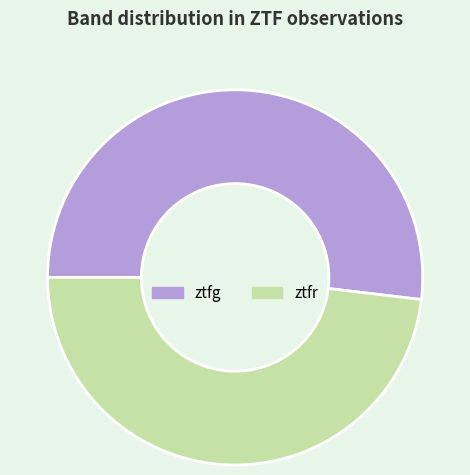

What is the smallest slice in the pie chart?

ztfr